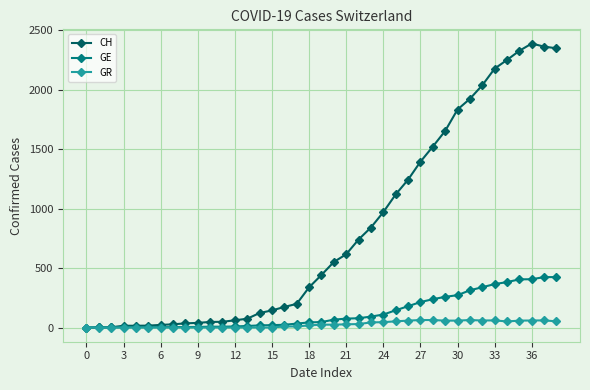

How many data points does each series have?

39